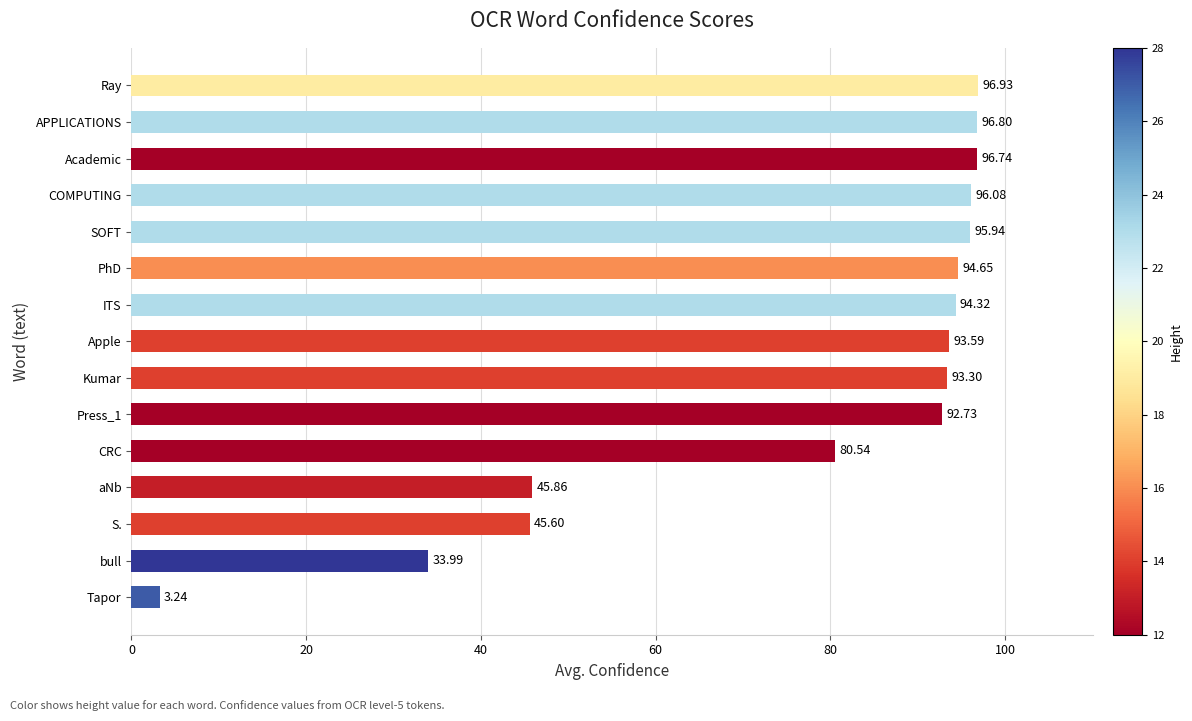

Rank the categories by value from highest to lowest.

Ray, APPLICATIONS, Academic, COMPUTING, SOFT, PhD, ITS, Apple, Kumar, Press_1, CRC, aNb, S., bull, Tapor